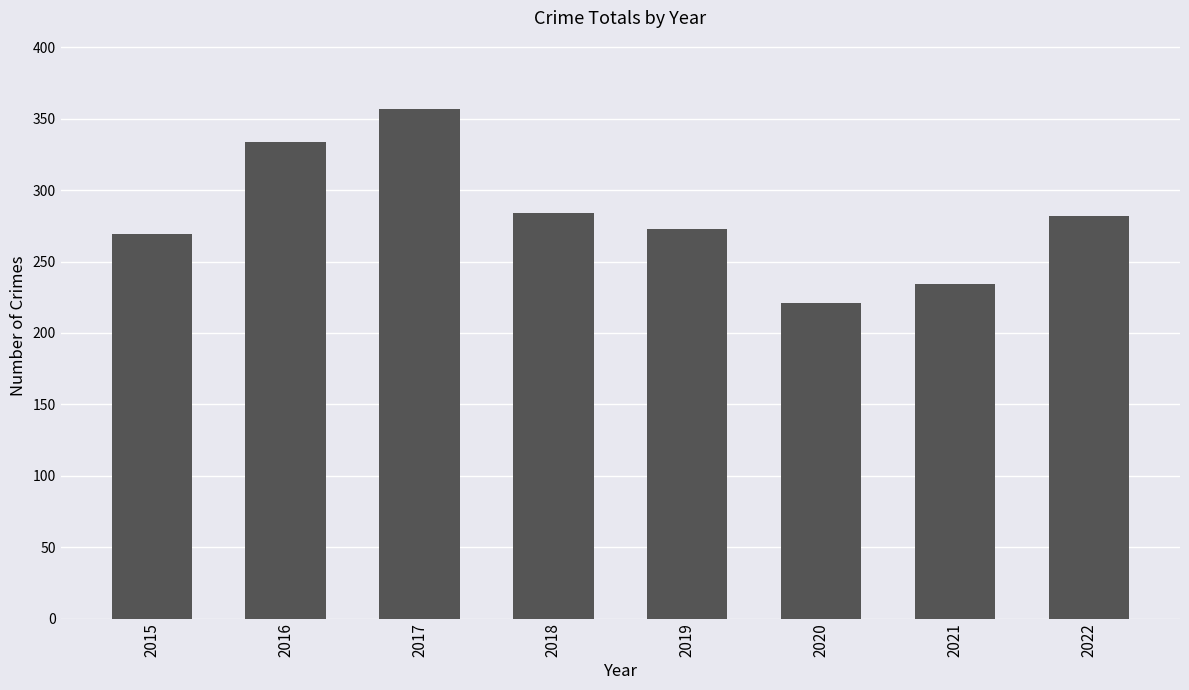

What is the change in value from 2018 to 2020?

-63